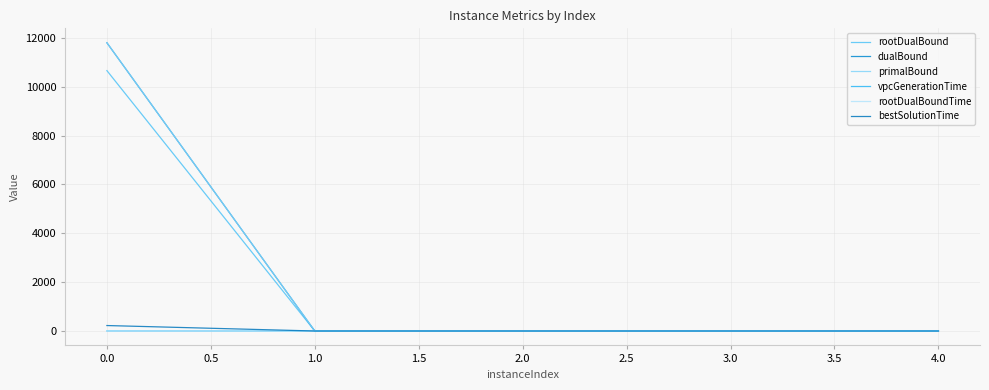

Does the chart have visible grid lines?

Yes